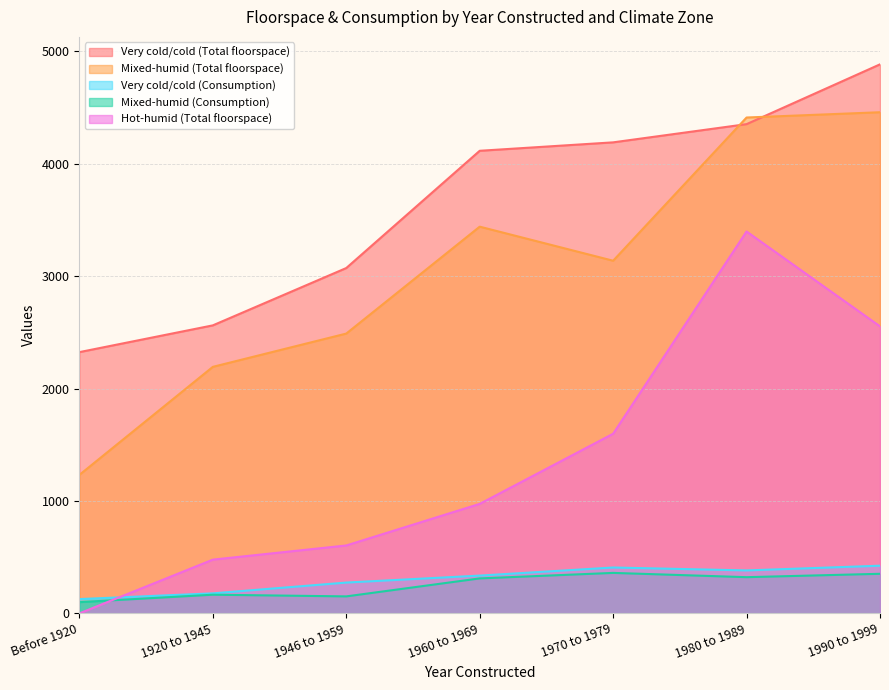

What is the label of the 2nd point from the right?

1980 to 1989